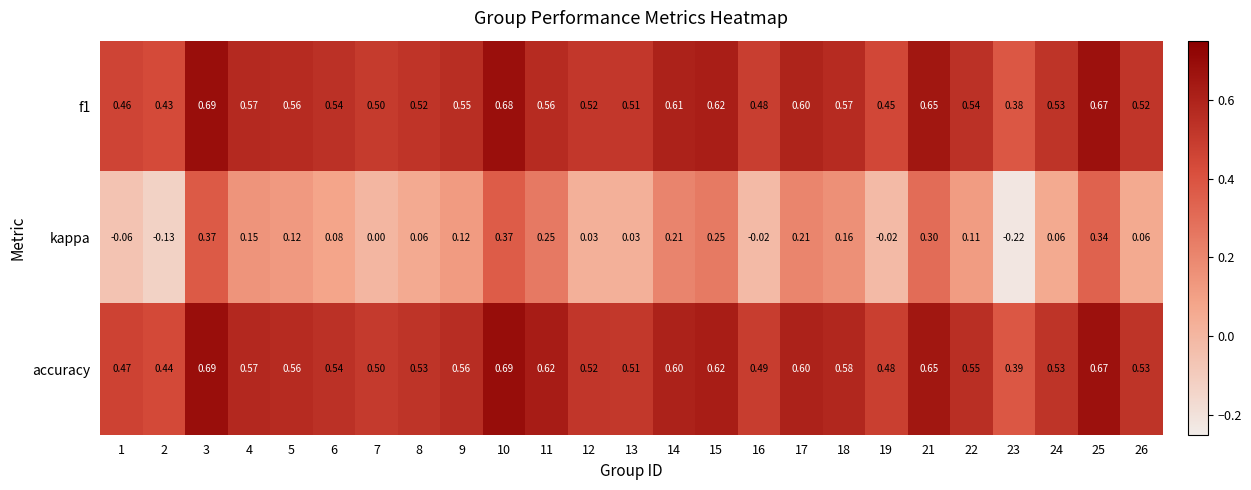

How many series are shown in this chart?

3